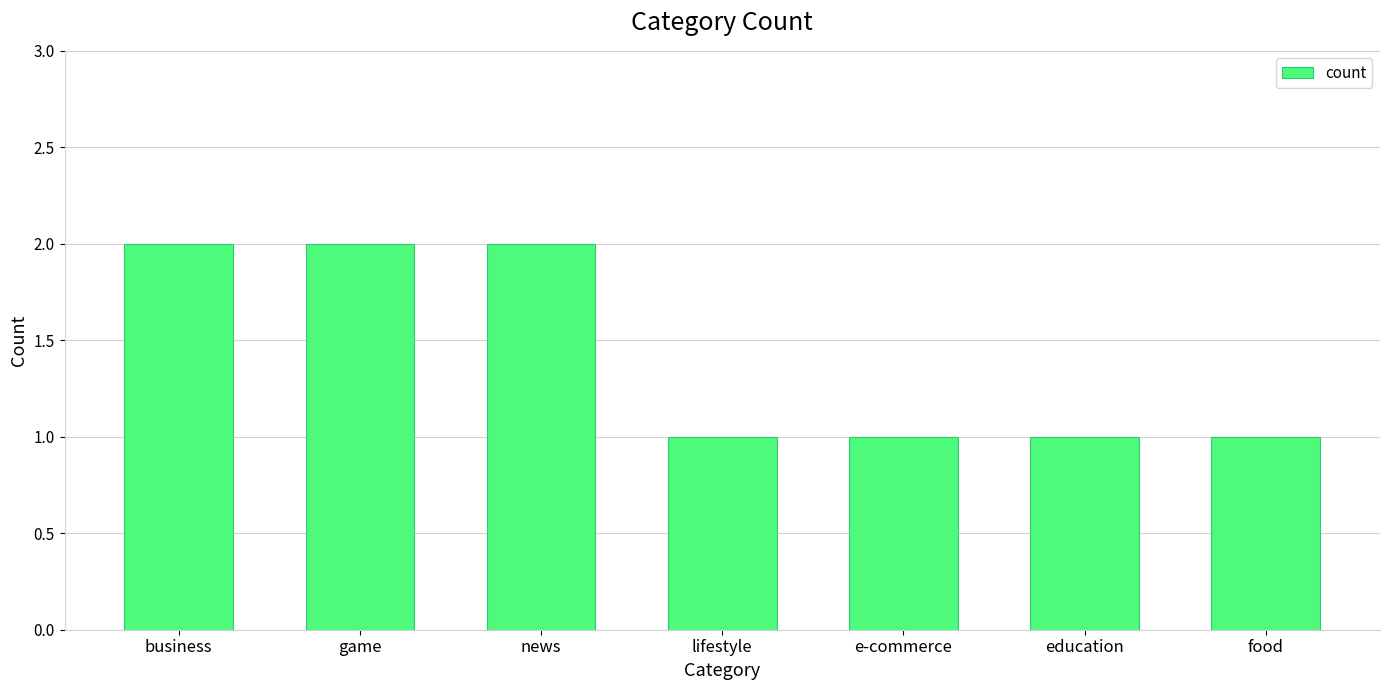

Reading left to right, transcribe all the data shown in this chart.

2	2	2	1	1	1	1